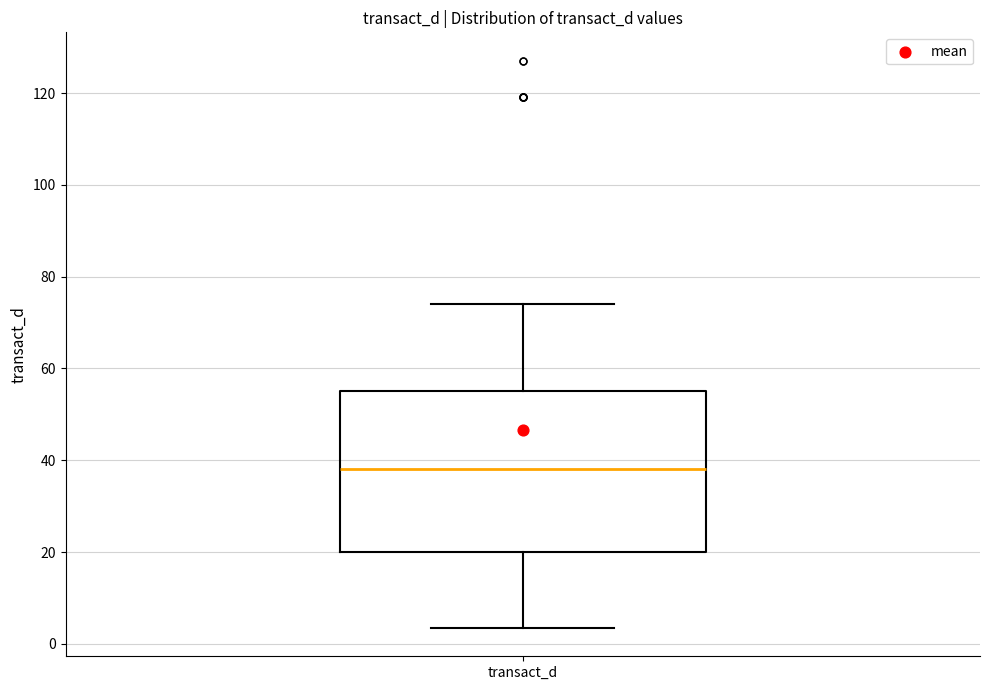

Read this box plot against the y-axis: the position of the median line, the range covered by the box, and the ends of both whiskers. The values are not printed on the chart, so give them approximately, as read against the axis.

median 38, box 20 to 56, whiskers 4 to 74